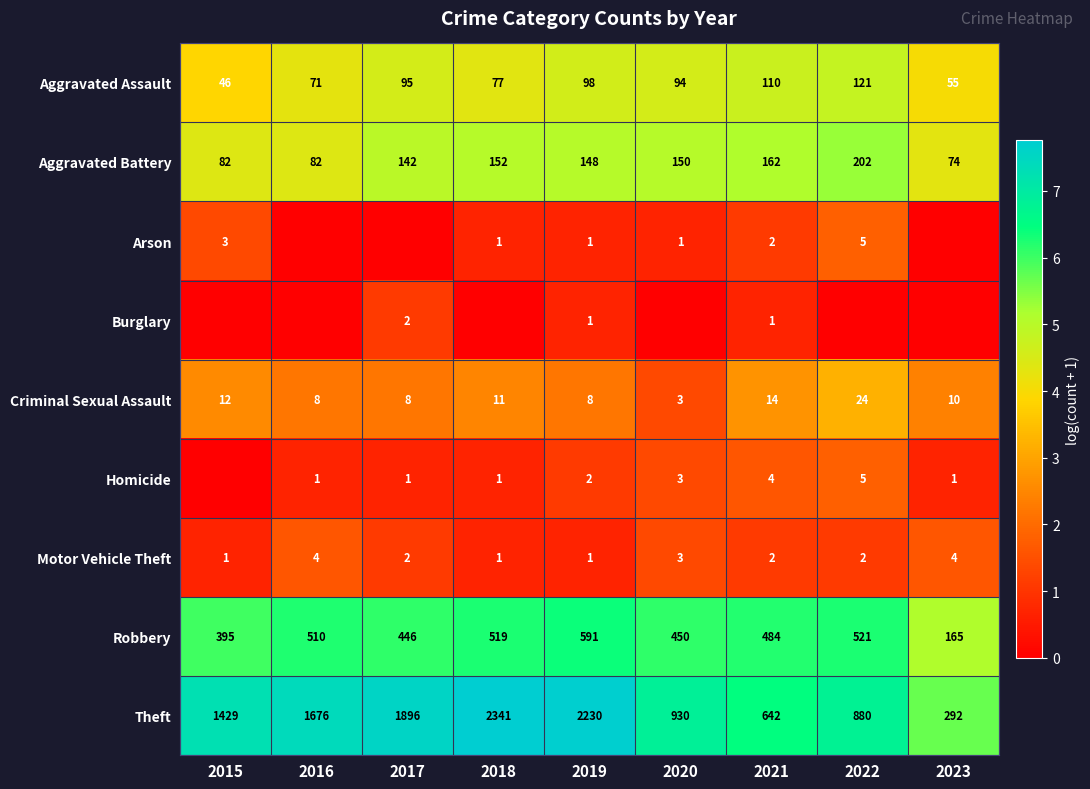

Which category has the highest value in the Theft series?

2018